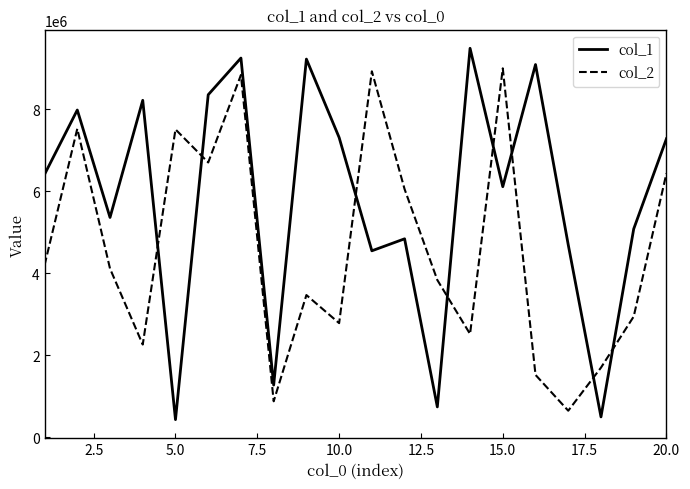

How many lines are shown in the chart?

2